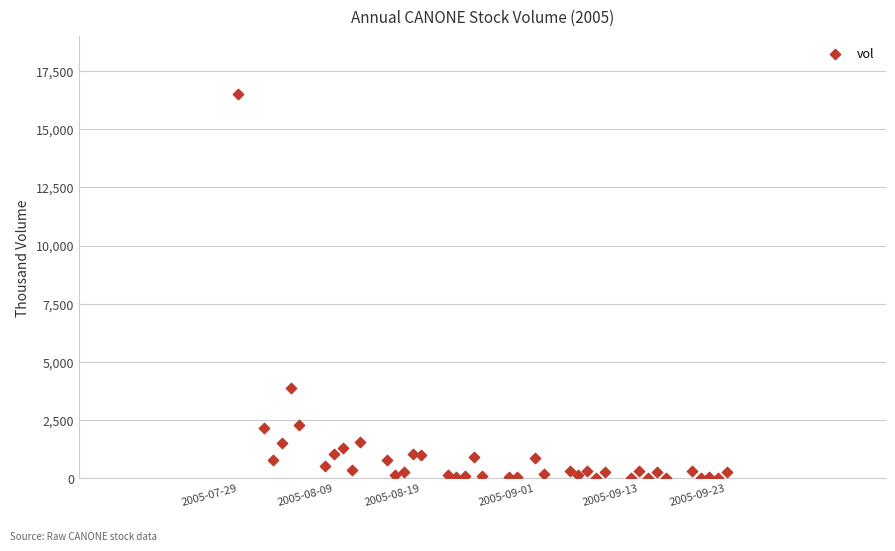

What is the range of Y values (max minus min)?

16507.4